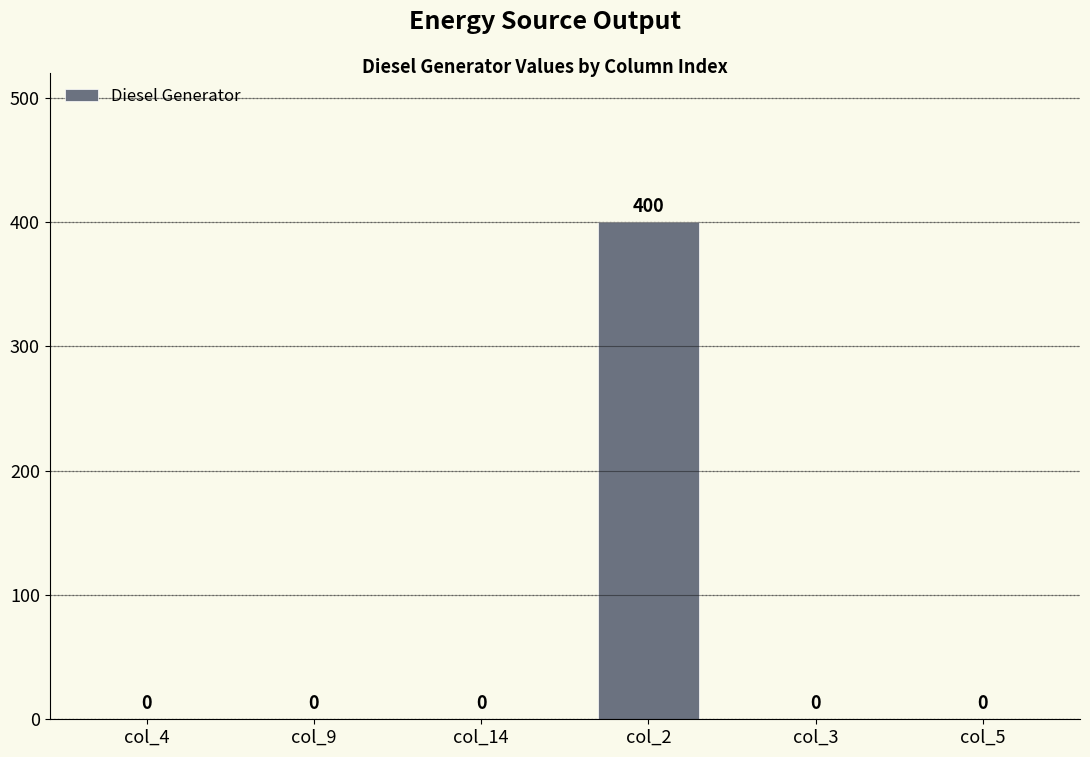

Reading right to left, what are all the values shown in this chart?

0	0	400	0	0	0